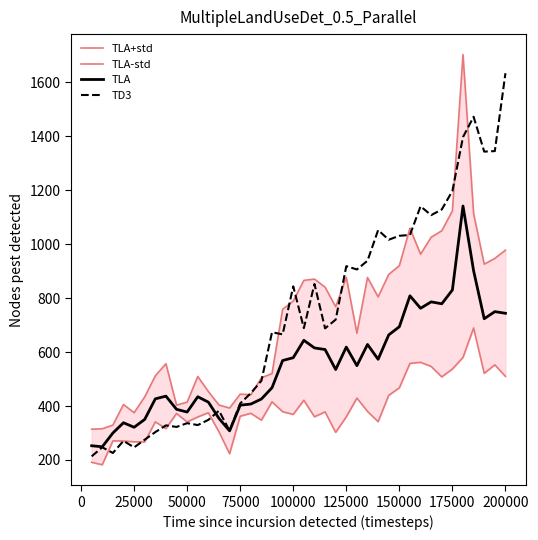

True or false: TLA and TLA-std cross at least once.

False